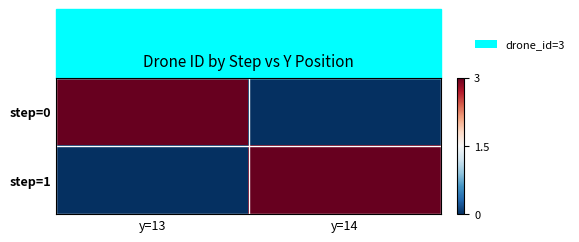

Count the number of categories in the chart.

2